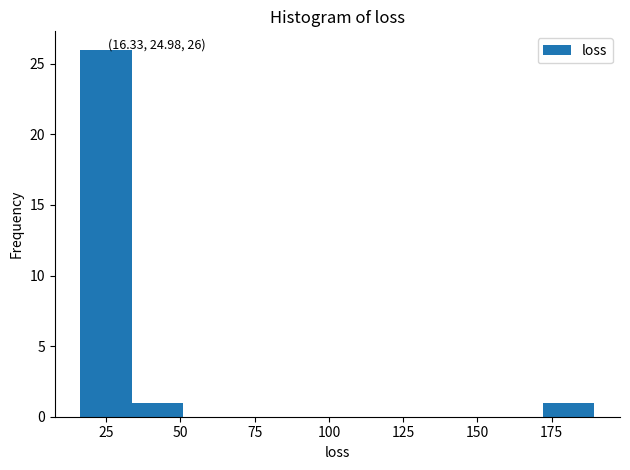

Around what value on the x-axis is the tallest bar? Give the approximate position of its centre, as read against the axis.

25